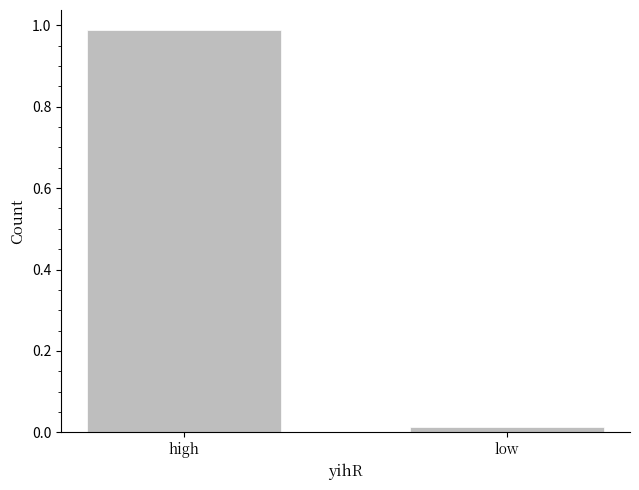

What is the average value?

0.5